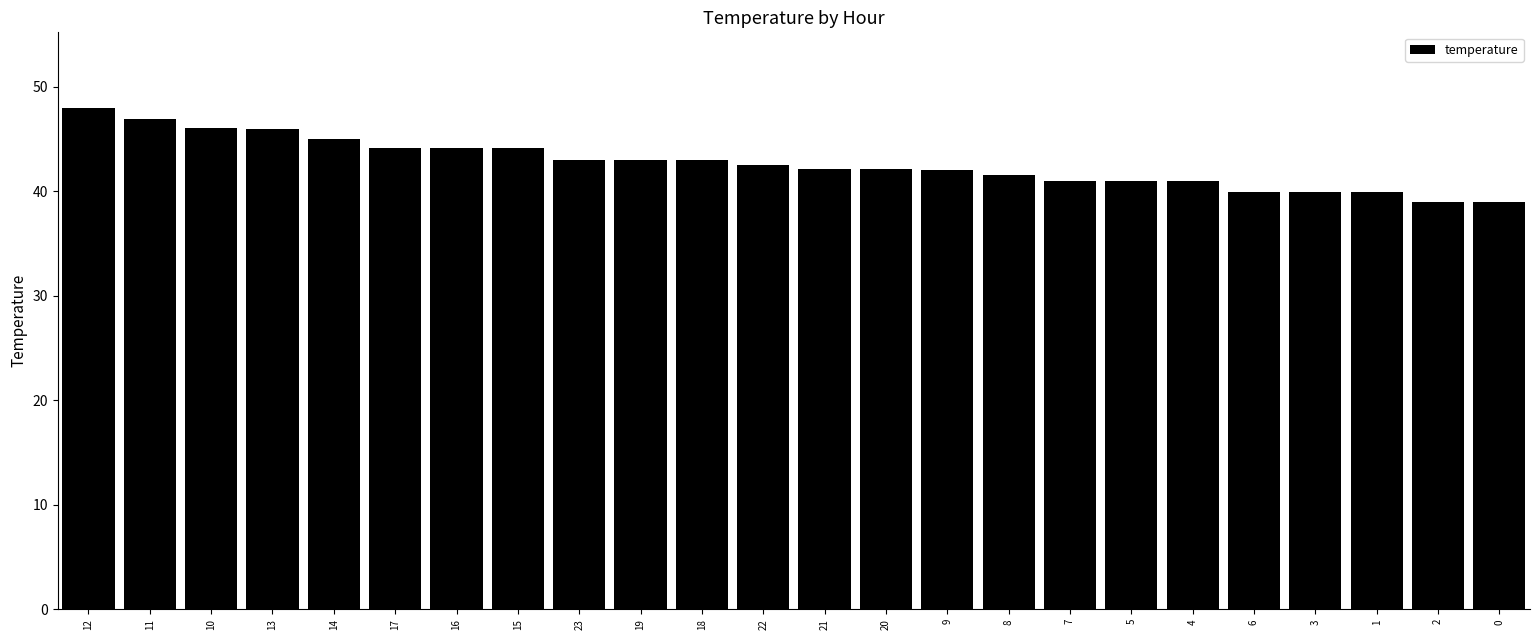

What is the maximum value shown in the chart?

48.0